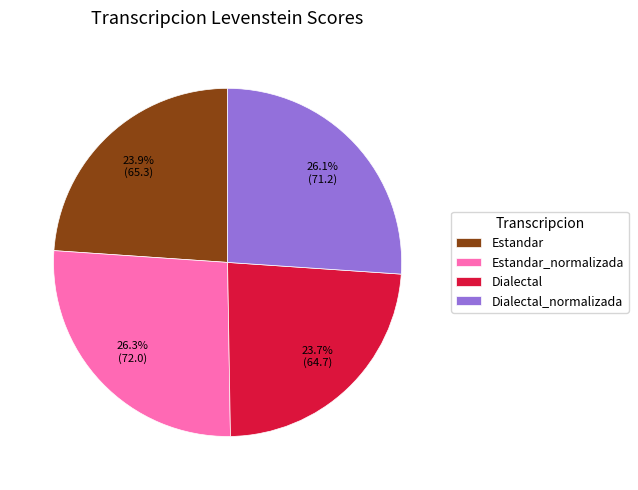

To the nearest percent, what is the average slice percentage?

25%